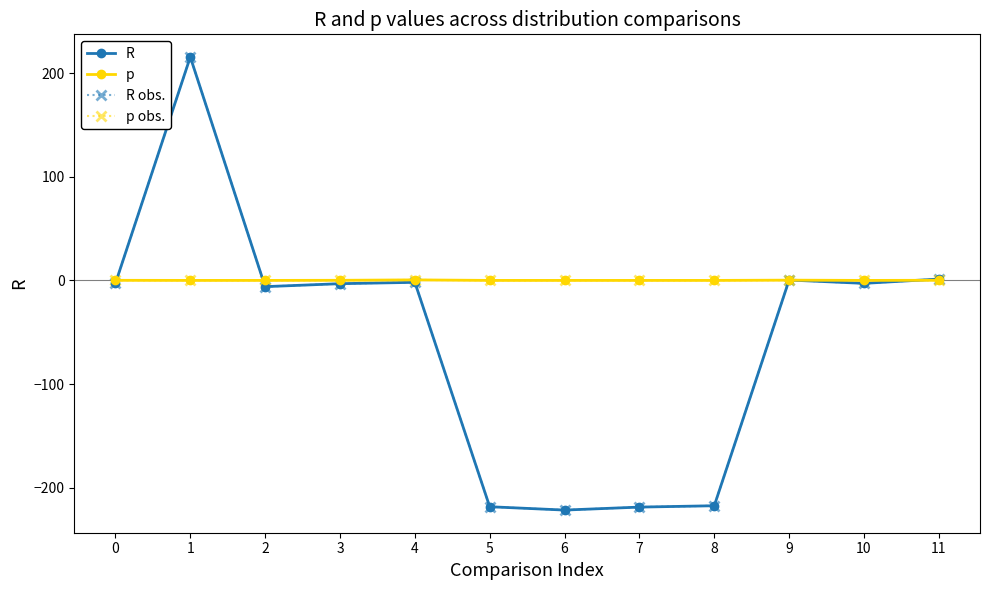

The value of R obs. at 2 is -6.0. True or false?

True